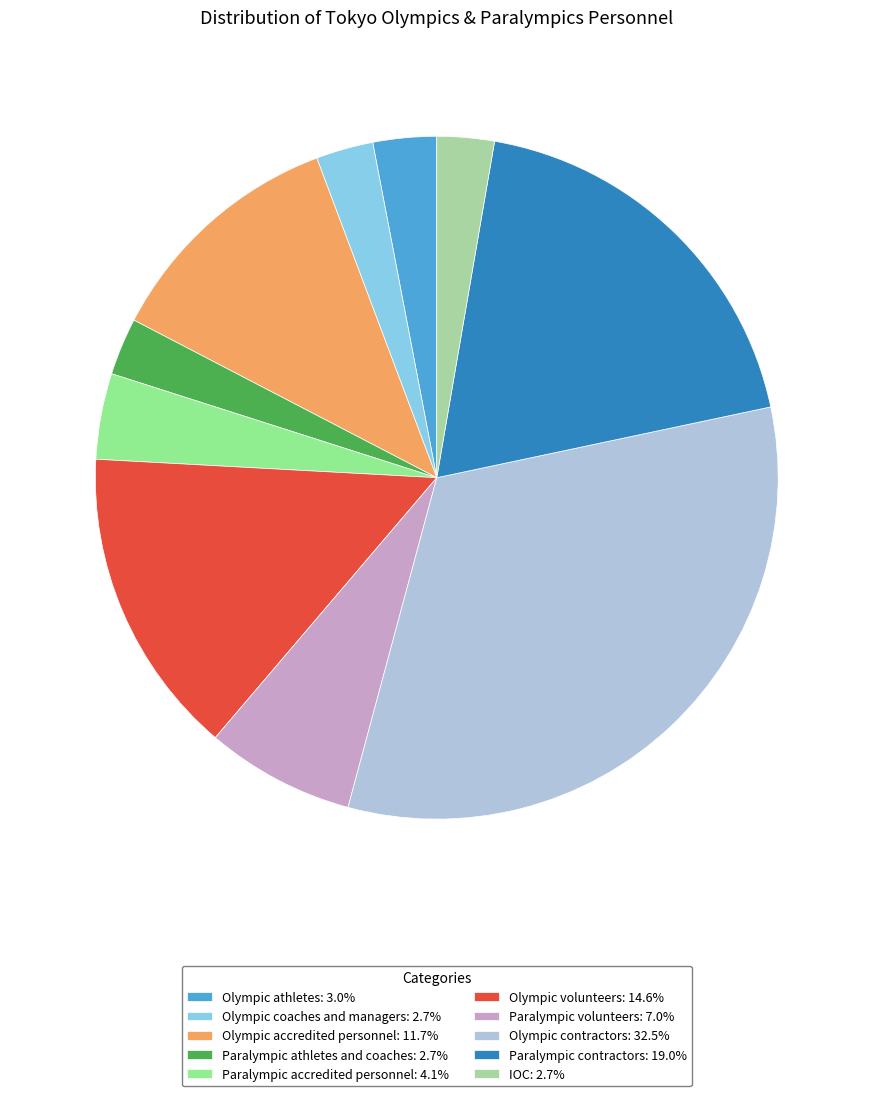

The Paralympic accredited personnel slice represents 4% of the pie. True or false?

True